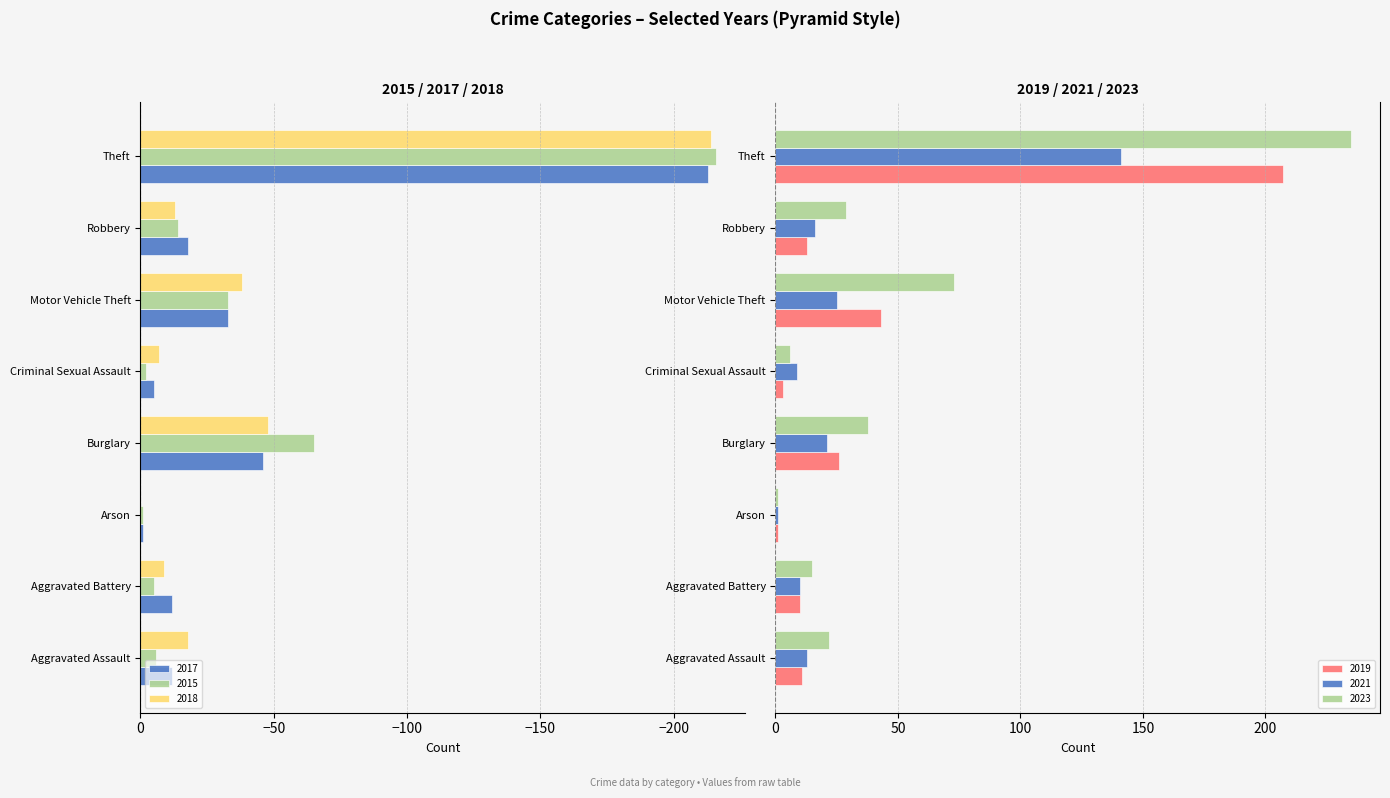

What is the difference between the highest and lowest values at Robbery?

47